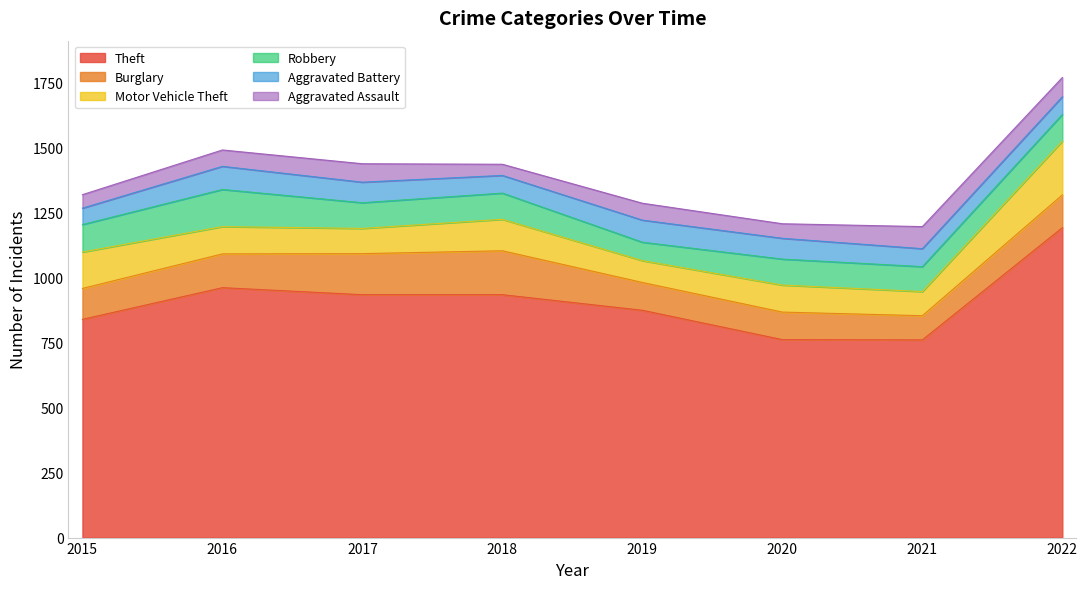

Reading left to right, list all the values displayed in this chart.

Theft: 840	962	935	935	875	762	761	1193
Burglary: 119	130	158	169	107	106	93	126
Motor Vehicle Theft: 140	105	97	121	84	104	93	207
Robbery: 106	143	99	101	71	100	96	103
Aggravated Battery: 63	89	79	68	85	80	69	68
Aggravated Assault: 52	63	71	43	65	56	85	74